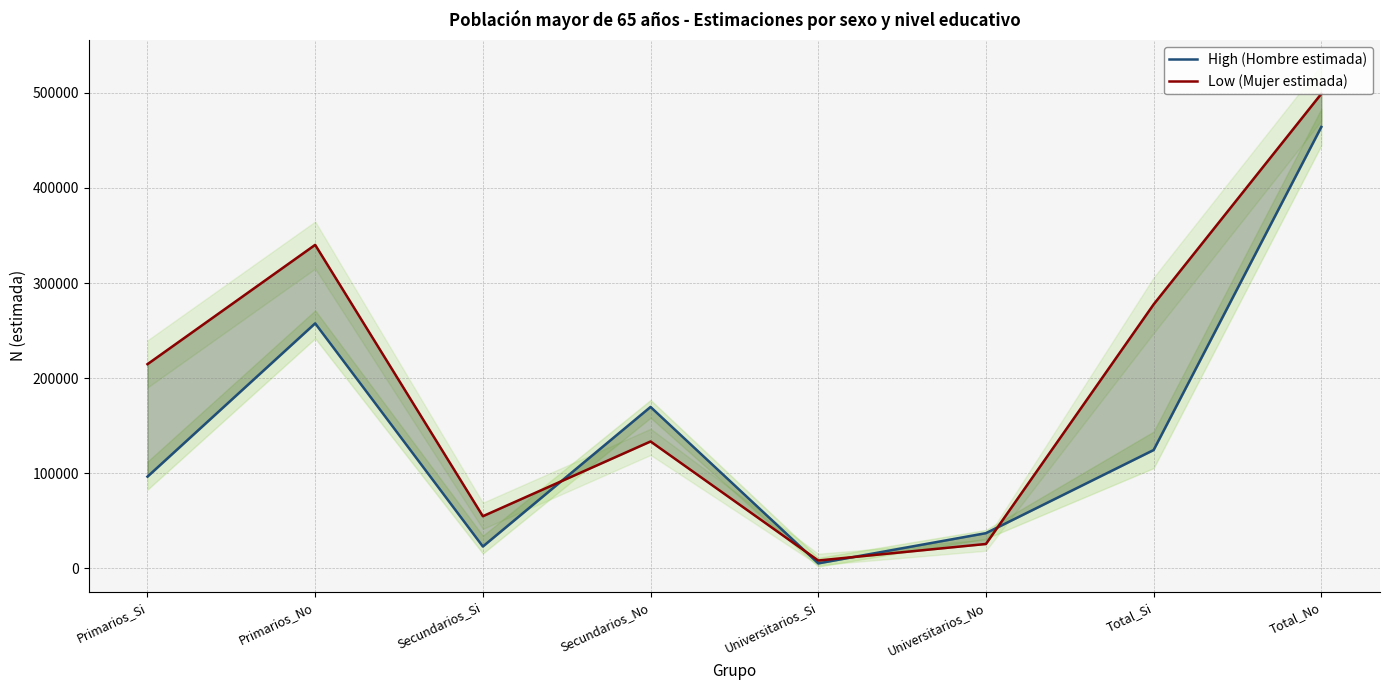

Rank the series by their maximum value, from highest to lowest.

Low (Mujer estimada), High (Hombre estimada)